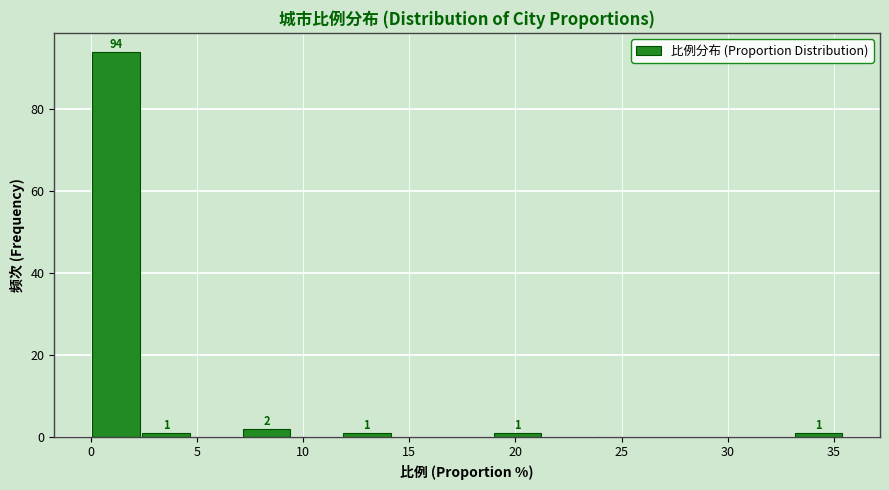

Over which range of the x-axis is the bar tallest?

0.0 to 2.5